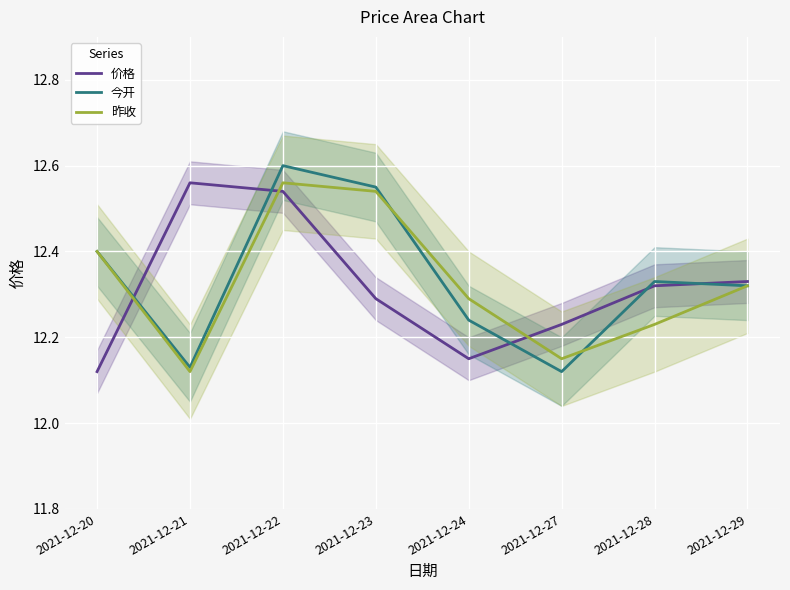

Where do 今开 and 价格 first cross each other?

2021-12-20 and 2021-12-21